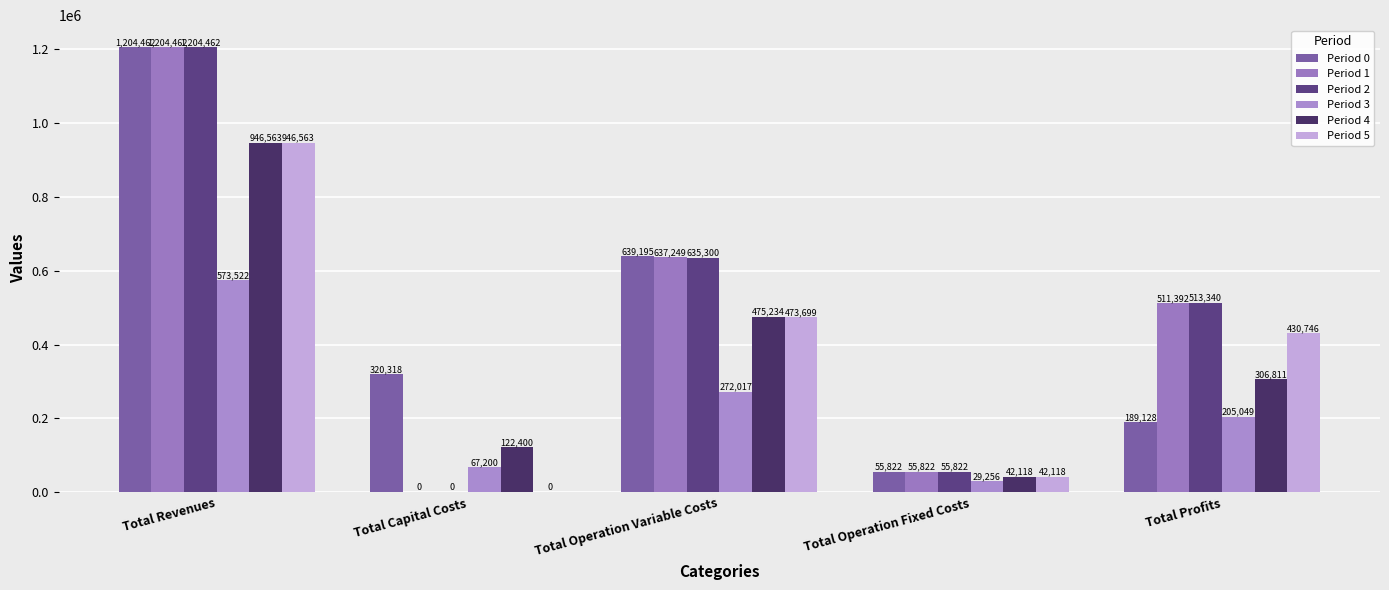

What is the difference between the maximum and minimum values in the Period 1 series?

1204462.2